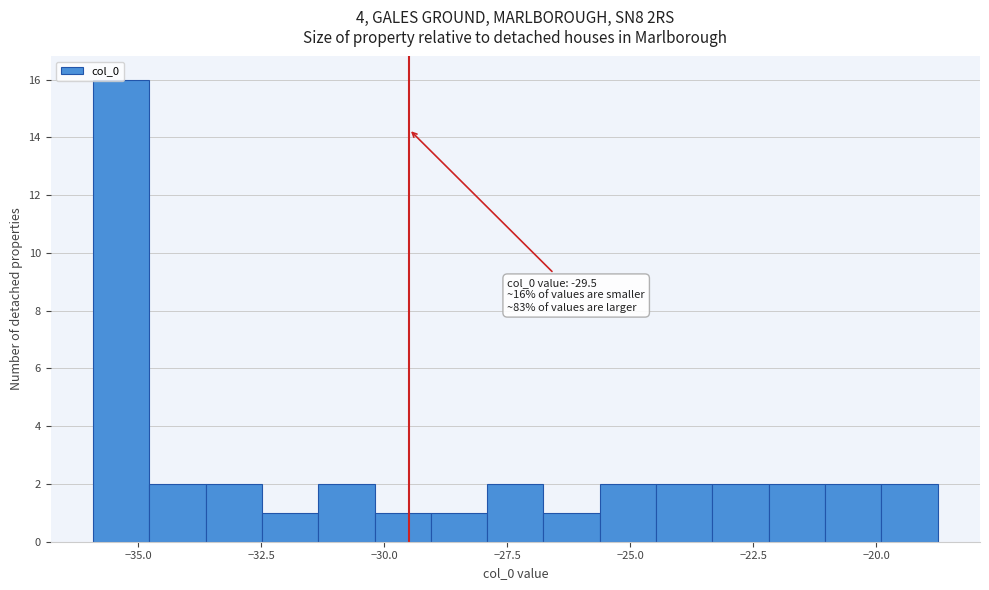

Around what value on the x-axis is the tallest bar? Give the approximate position of its centre, as read against the axis.

-35.5